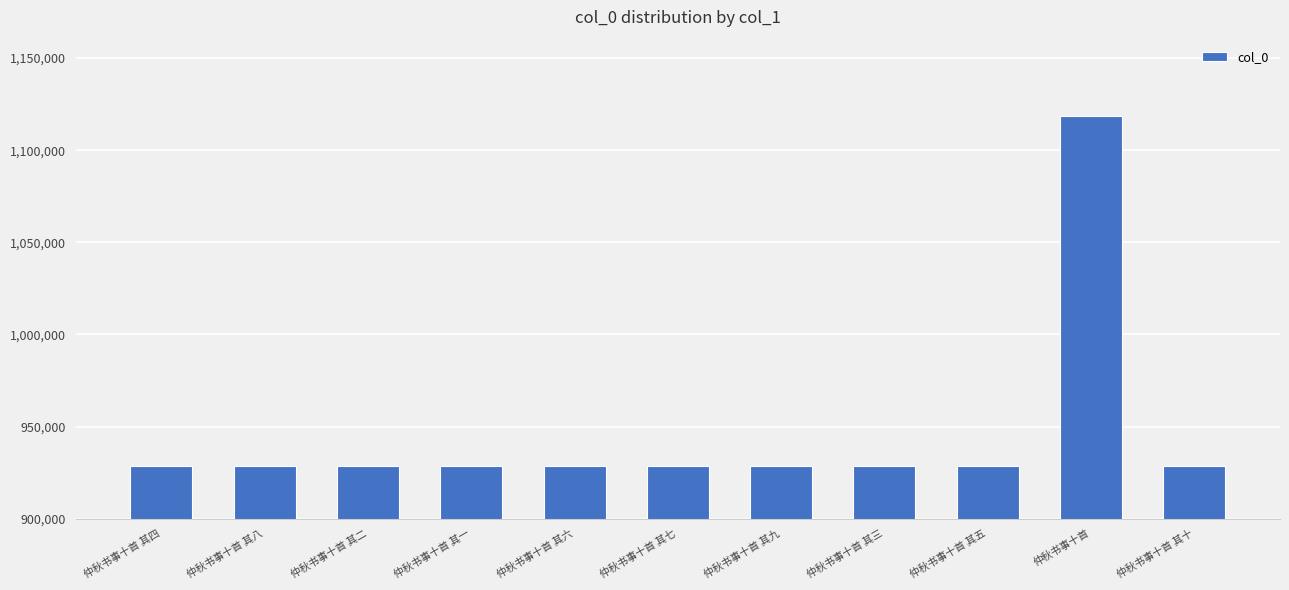

At which category does the chart reach its peak across all series?

仲秋书事十首